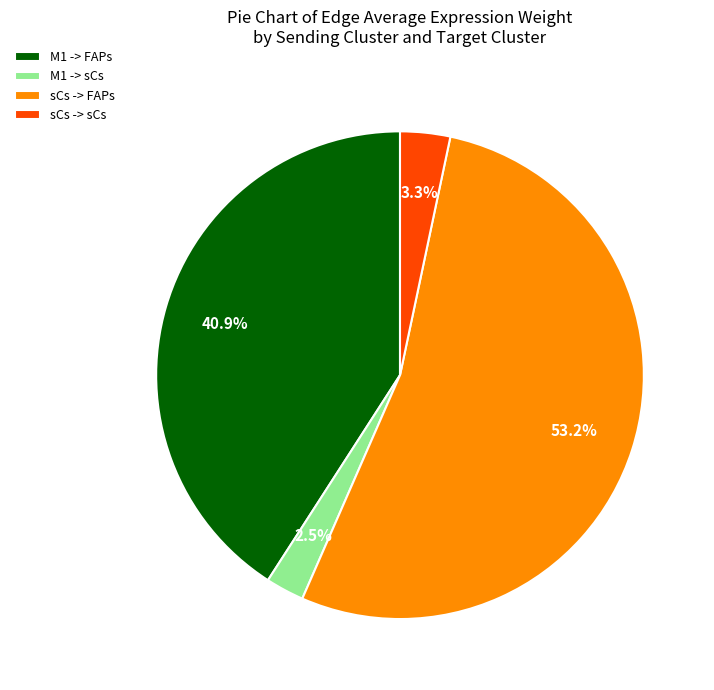

Which slice is the smallest?

M1 -> sCs